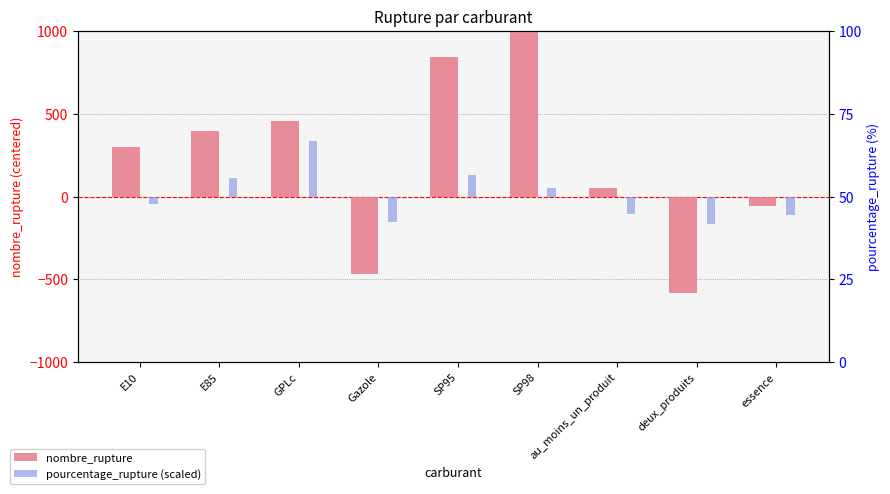

Reading left to right, transcribe all the data shown in this chart.

nombre_rupture: E10=299.0	E85=395.0	GPLc=456.0	Gazole=-470.0	SP95=843.0	SP98=1210.0	au_moins_un_produit=50.0	deux_produits=-579.0	essence=-59.0
pourcentage_rupture (scaled): E10=-43.3	E85=109.4	GPLc=336.0	Gazole=-155.8	SP95=127.9	SP98=50.3	au_moins_un_produit=-103.0	deux_produits=-167.2	essence=-113.8